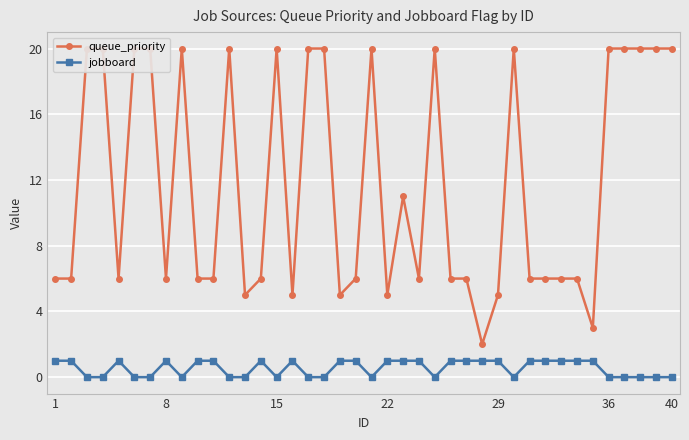

The jobboard series shows 2 at 22. True or false?

False